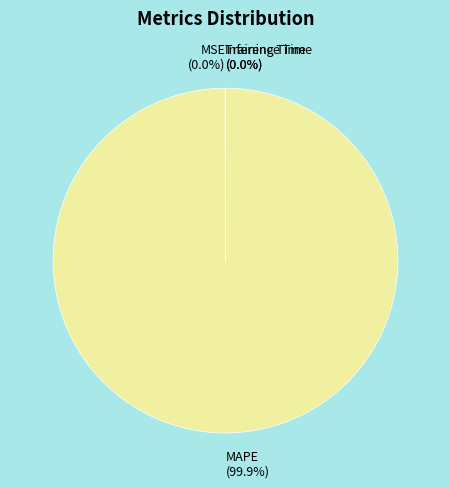

Which slice represents more than half of the pie?

MAPE (99.9%)